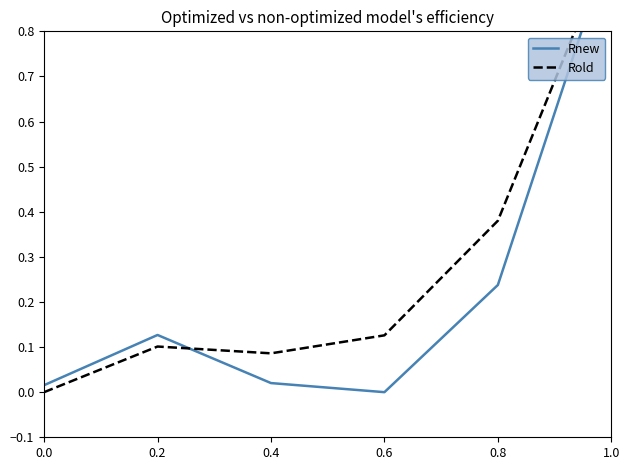

Is the value of Rnew at 0.6 greater than the value of Rold at 0.8?

No